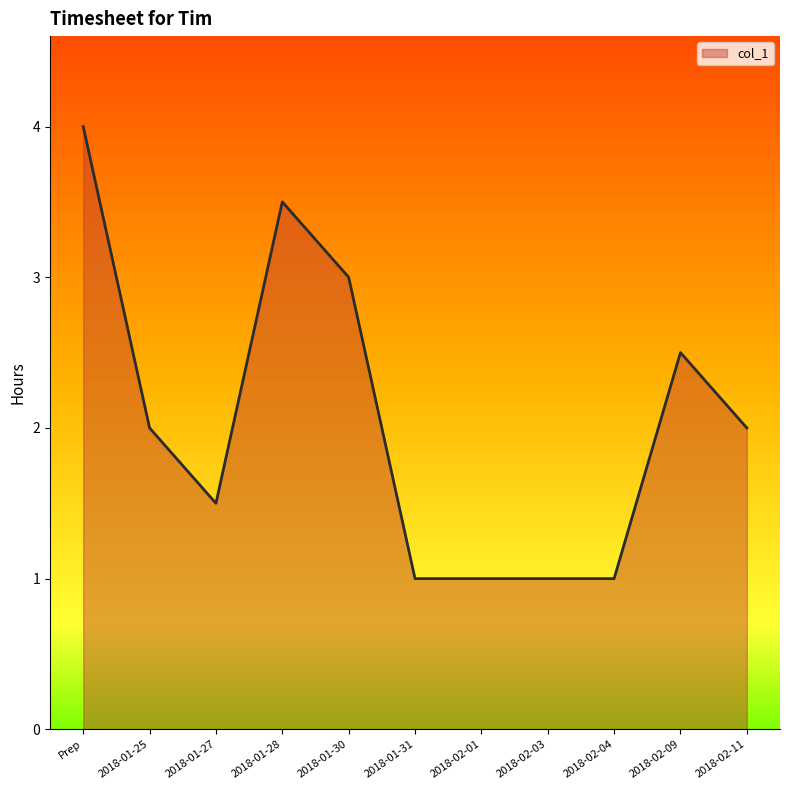

How many values are between 1 and 3?

9